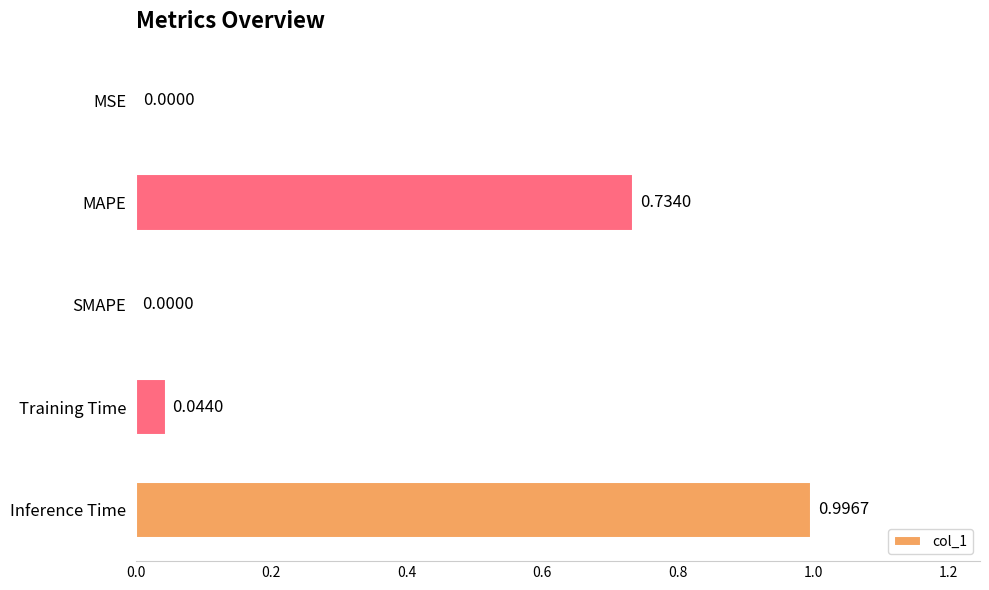

What is the maximum value shown in the chart?

1.0